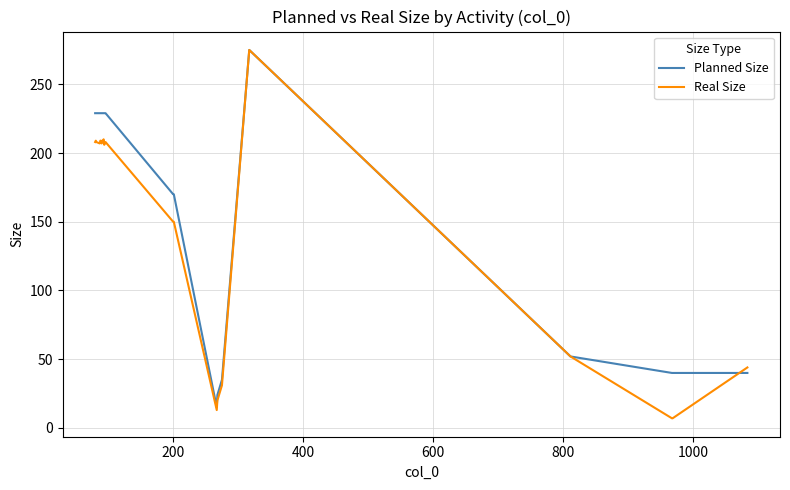

How many lines are shown in the chart?

2